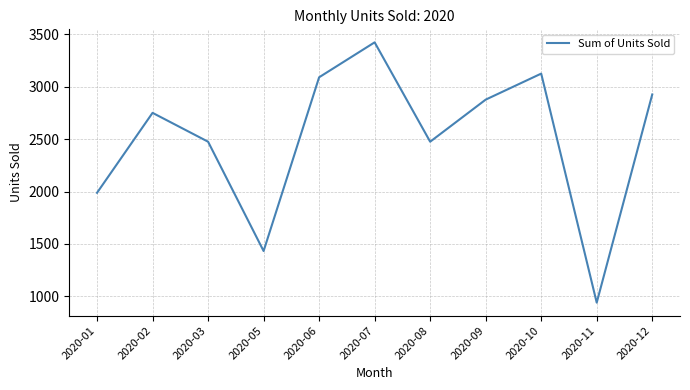

What is the sum of all values?

27498